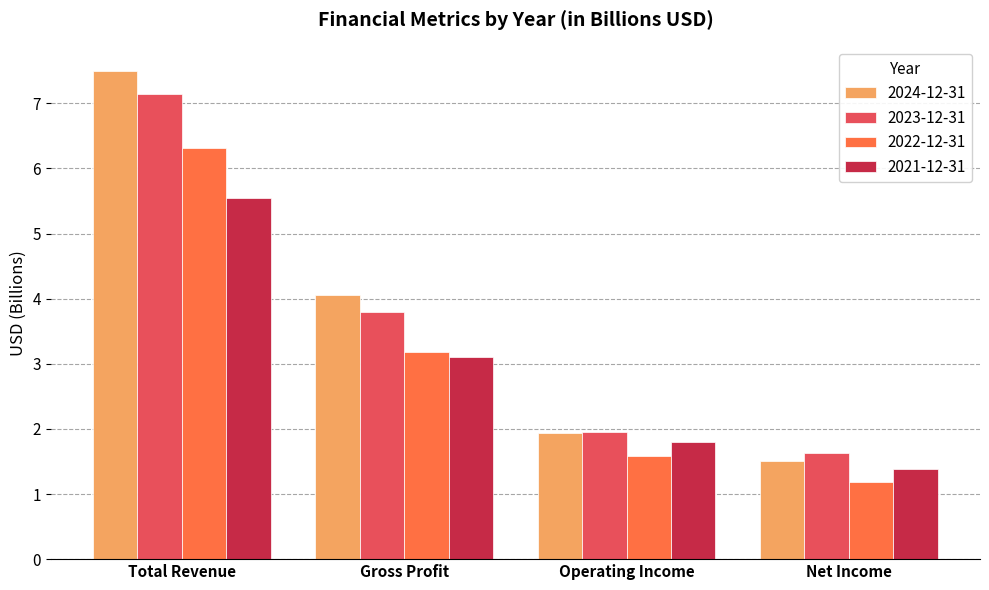

What position from the right is Operating Income?

2